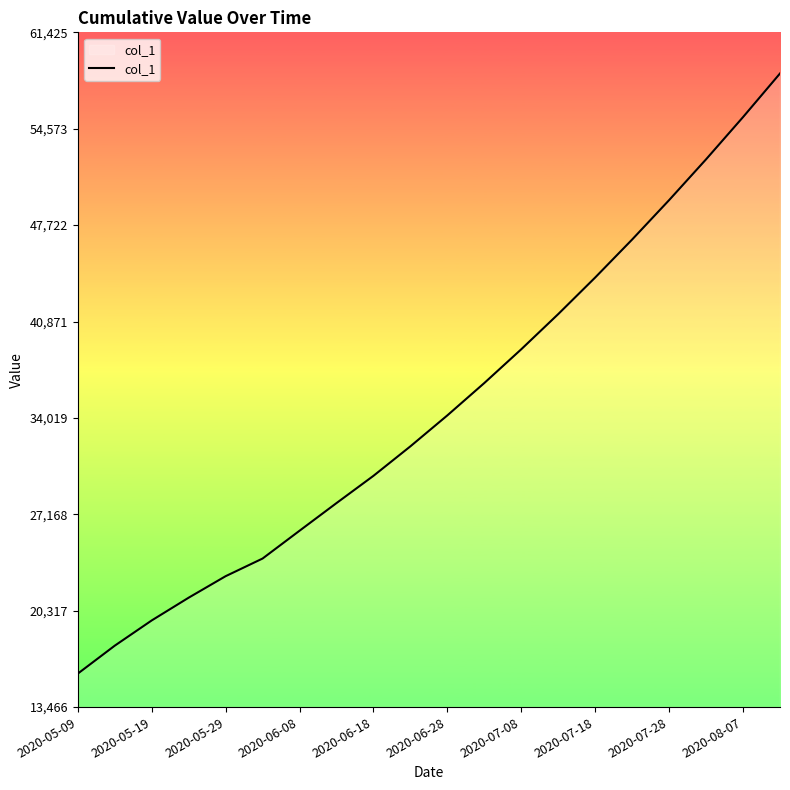

What is the minimum value shown in the chart?

15842.6